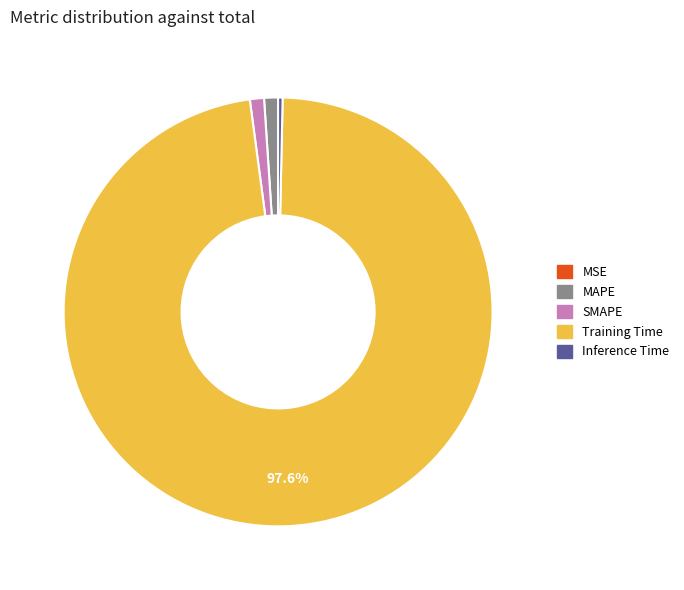

Which category accounts for the majority?

Training Time